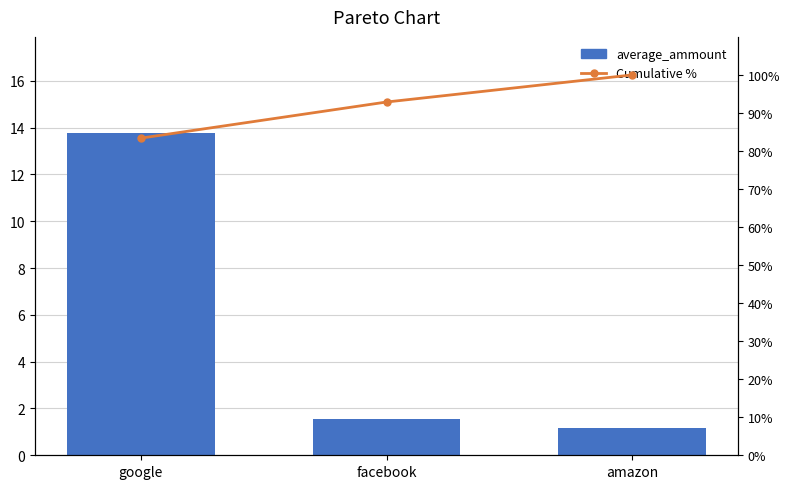

What position from the right is google?

3